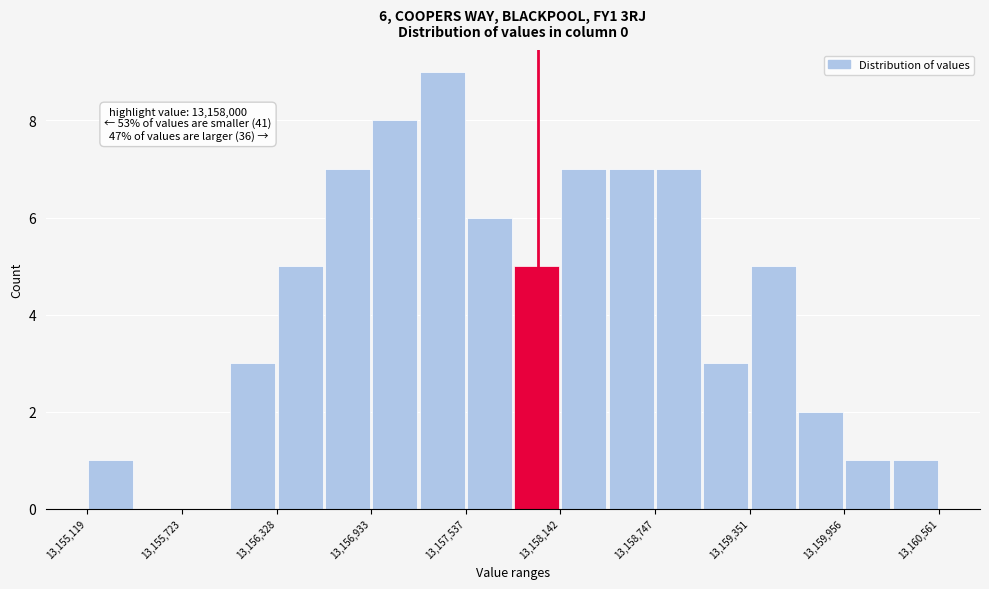

Read against the x-axis, roughly where is the centre of the tallest bar?

13157400